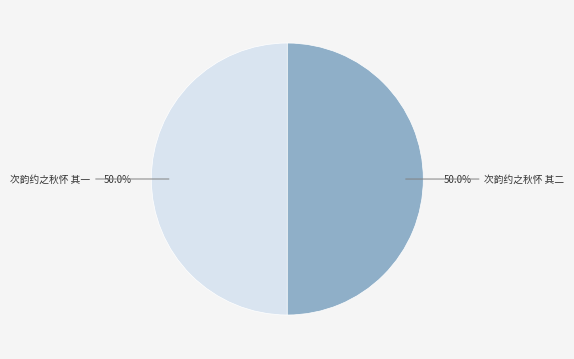

How much of the chart is everything except 次韵约之秋怀 其二?

50.0%